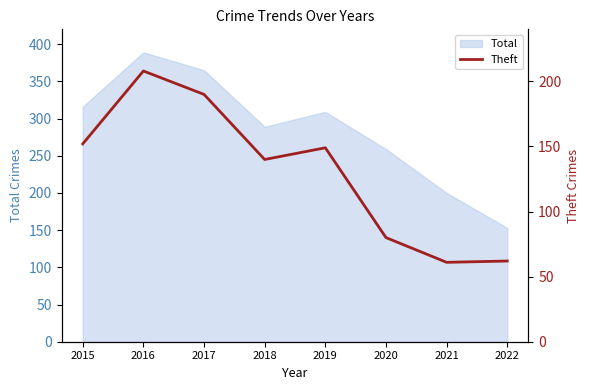

The Total series shows 289 at 2018. True or false?

True